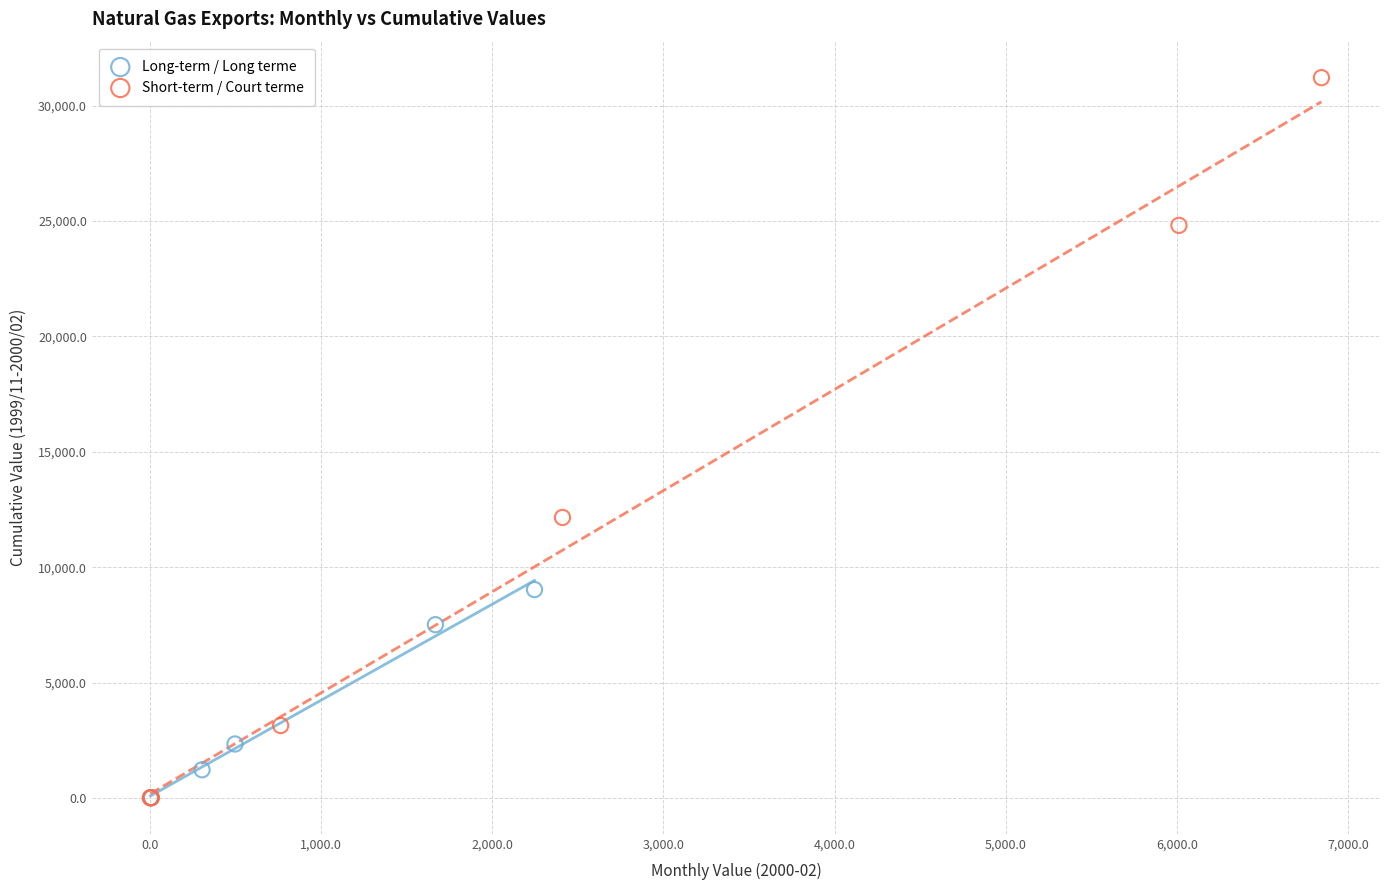

Which series has the widest spread of Y values?

Short-term / Court terme